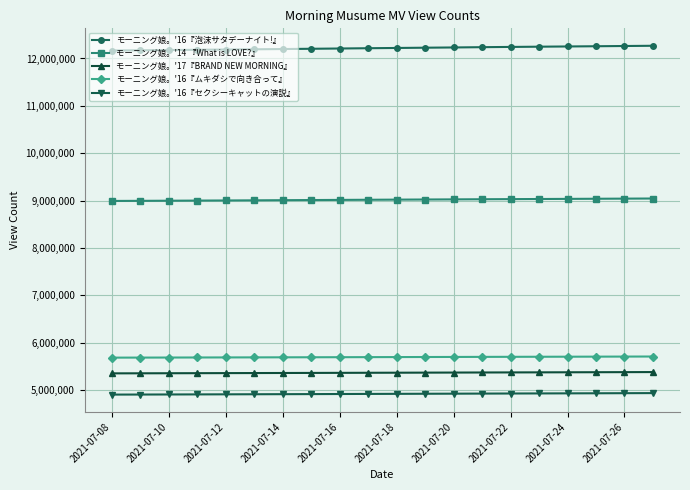

How many values in the モーニング娘。'16『泡沫サタデーナイト!』 series are below 12221985?

10